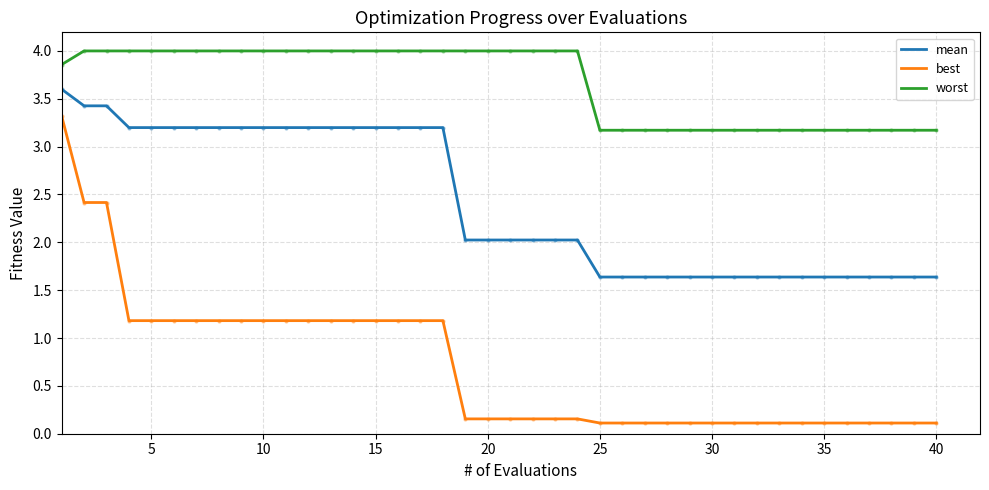

Which series has the widest spread of values?

best